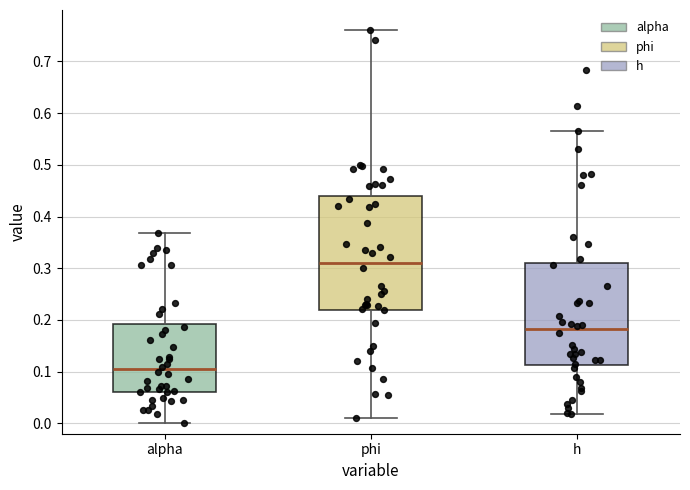

Reading left to right, read every box against the y-axis: the position of its median line, the range the box covers, and the ends of its whiskers. The values are not printed on the chart, so give them approximately, as read against the axis.

alpha: median 0.10, box 0.06 to 0.19, whiskers 0.00 to 0.37
phi: median 0.31, box 0.22 to 0.44, whiskers 0.01 to 0.76
h: median 0.18, box 0.11 to 0.31, whiskers 0.02 to 0.57